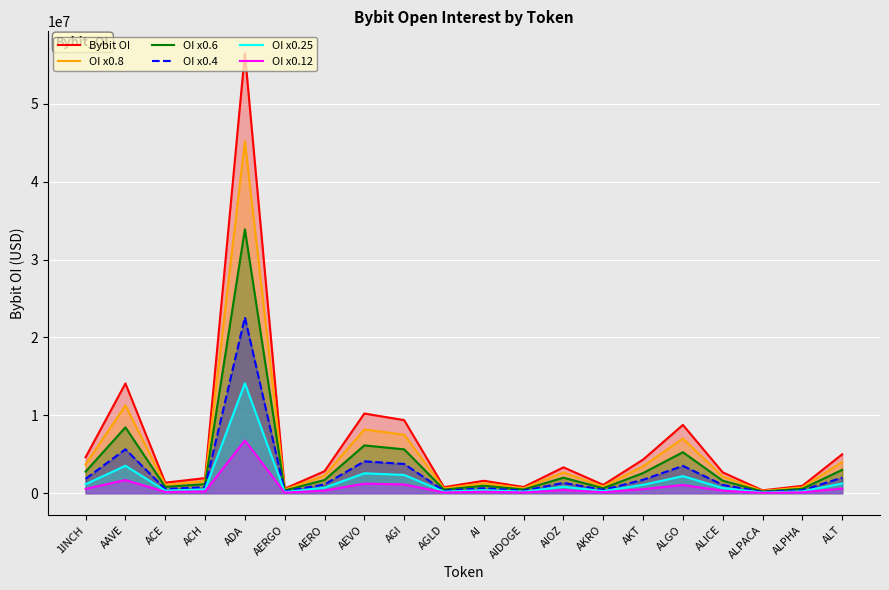

What is the greatest value displayed?

56500936.0